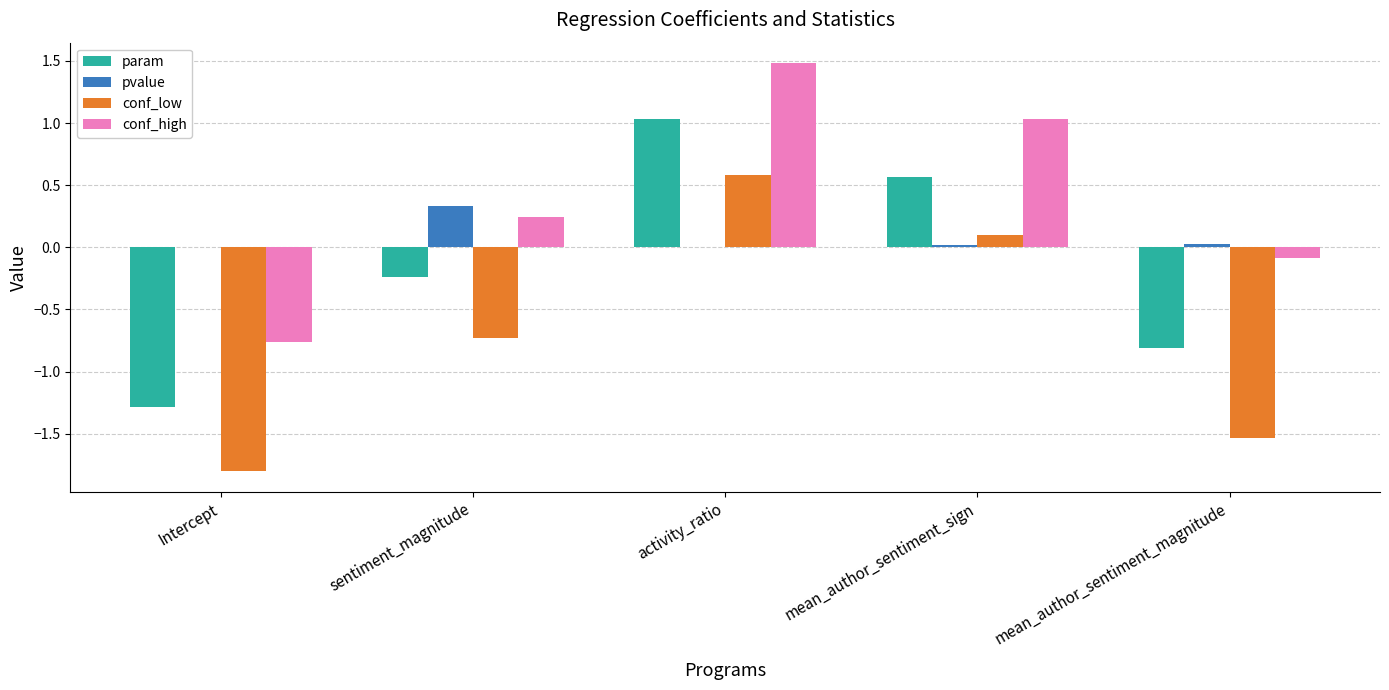

Which category has the highest value across all series?

activity_ratio